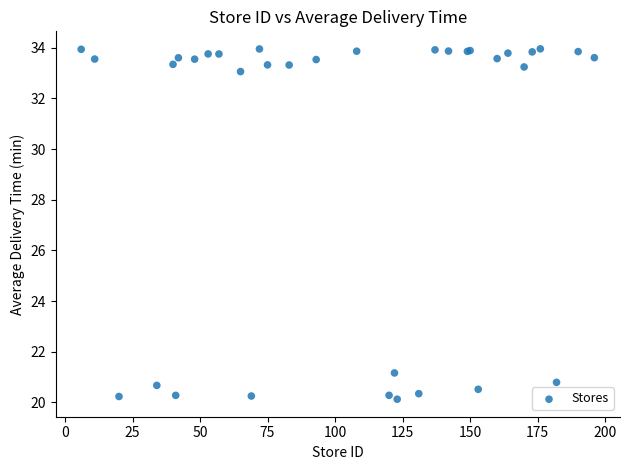

What Y value in the scatter plot is closest to 27?

21.2